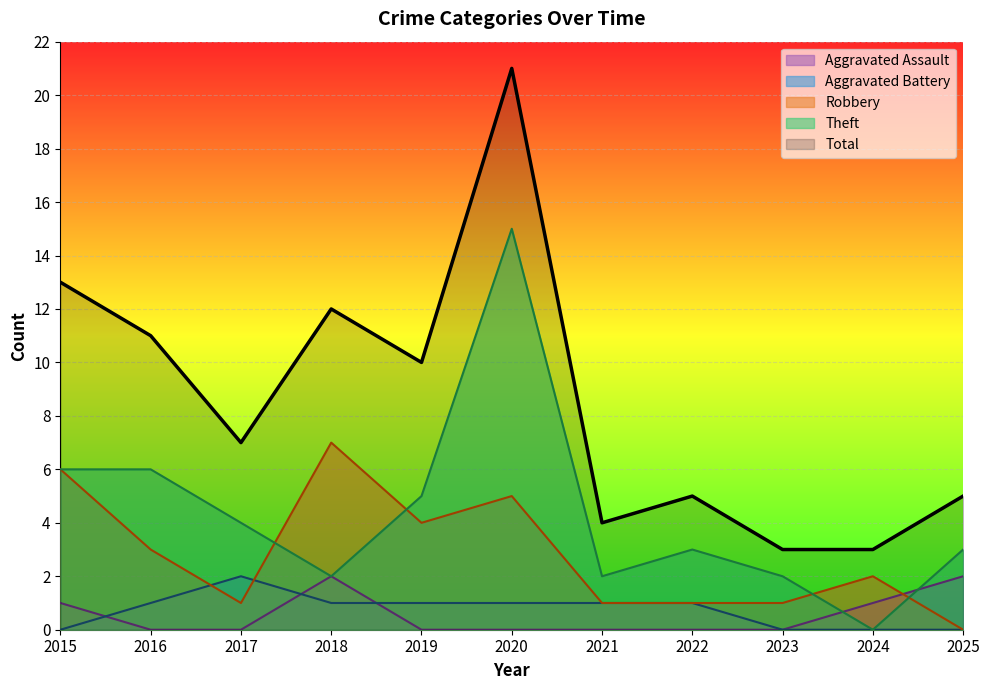

Which category has the highest value across all series?

2020